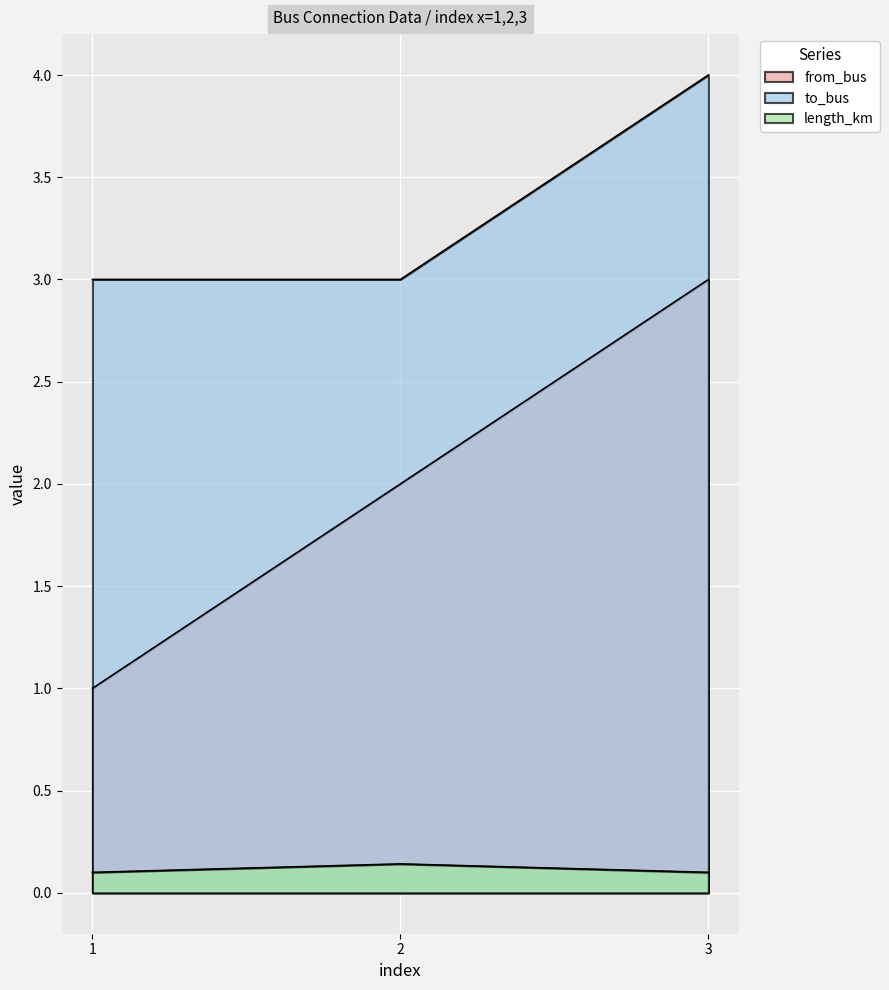

At how many categories does at least one series exceed 2?

3